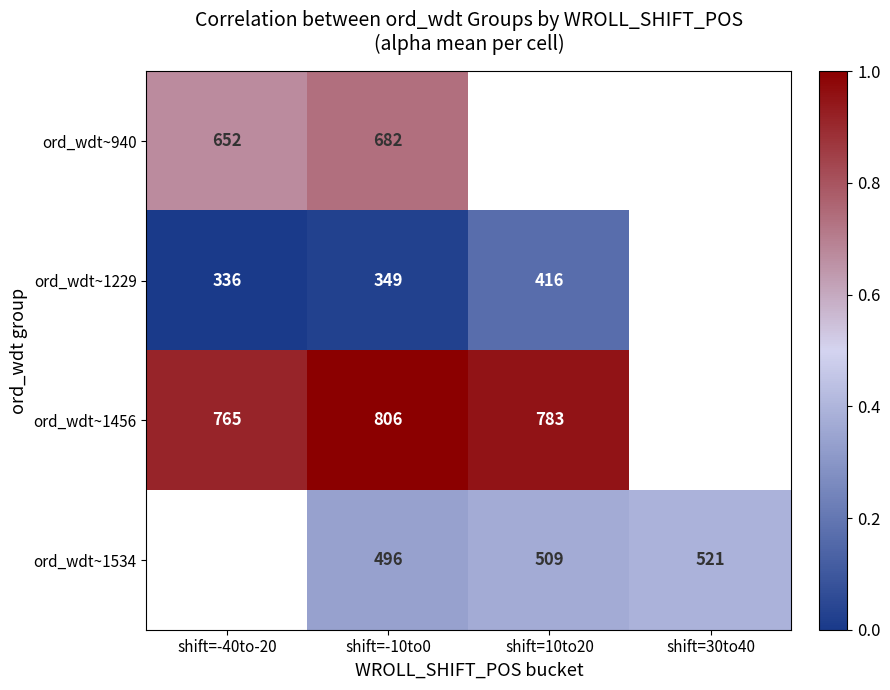

What is the spread (max minus min) of values at shift=-10to0?

457.0